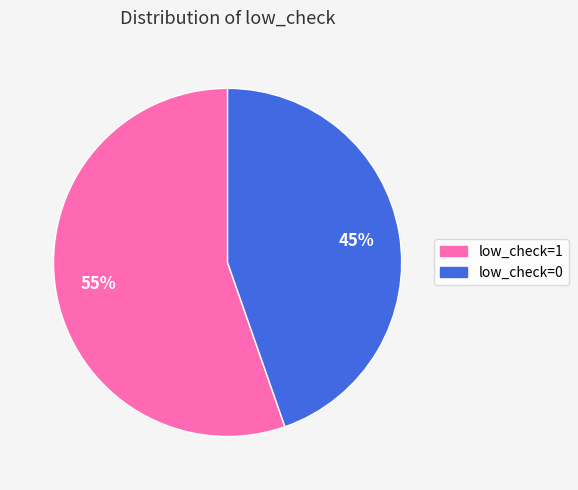

Is there a majority slice in this chart?

Yes